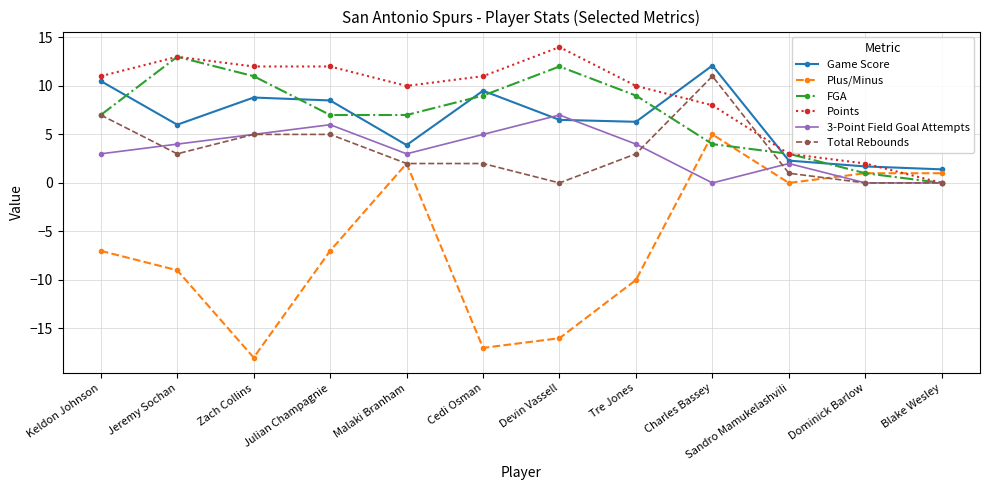

What is the spread (max minus min) of values at Julian Champagnie?

19.0